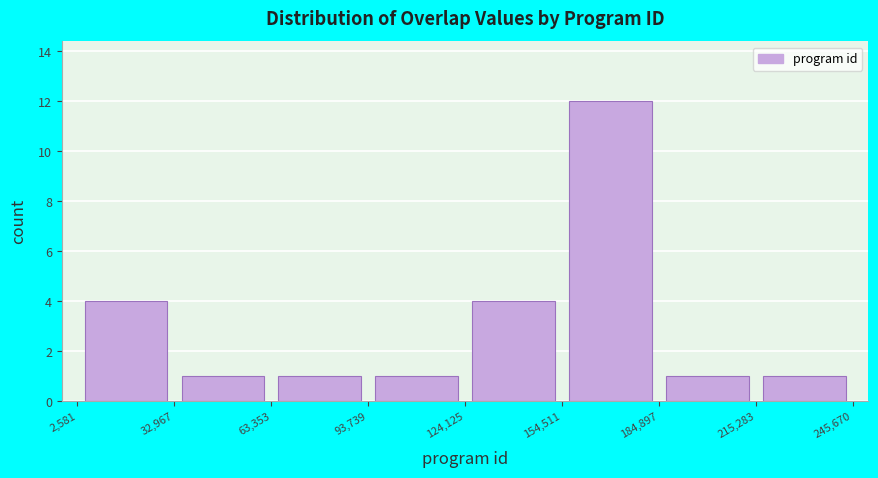

Reading left to right, list every bar in this chart as the range it spans on the x-axis followed by its height. The values are not printed on the chart, so give them approximately, as read against the axis.

2,581 to 32,967: 4
32,967 to 63,353: 1
63,353 to 93,739: 1
93,739 to 124,125: 1
124,125 to 154,511: 4
154,511 to 184,897: 12
184,897 to 215,283: 1
215,283 to 245,670: 1